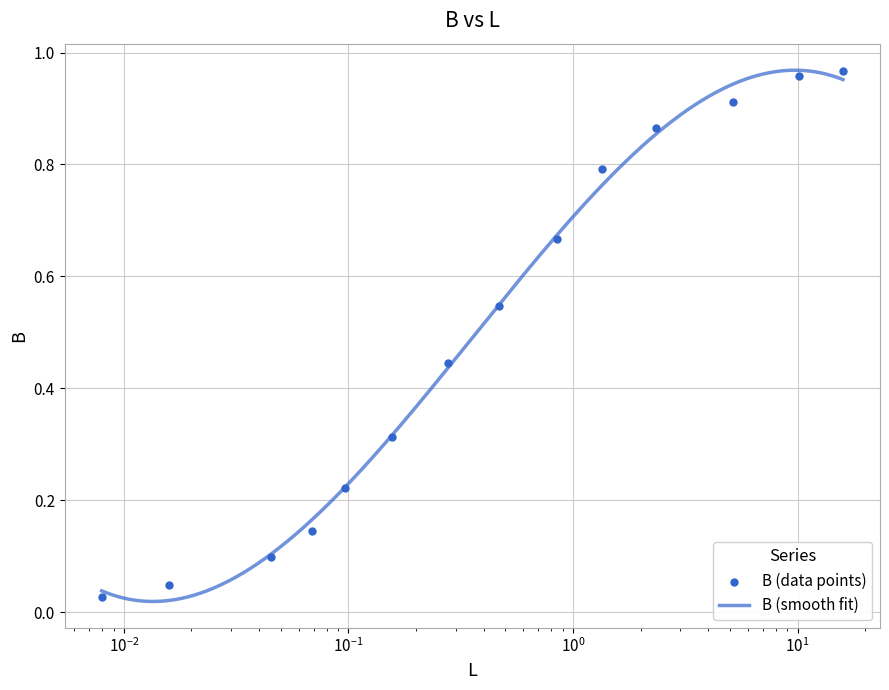

Between 10.11981128 and 0.46847849, which is larger?

10.11981128